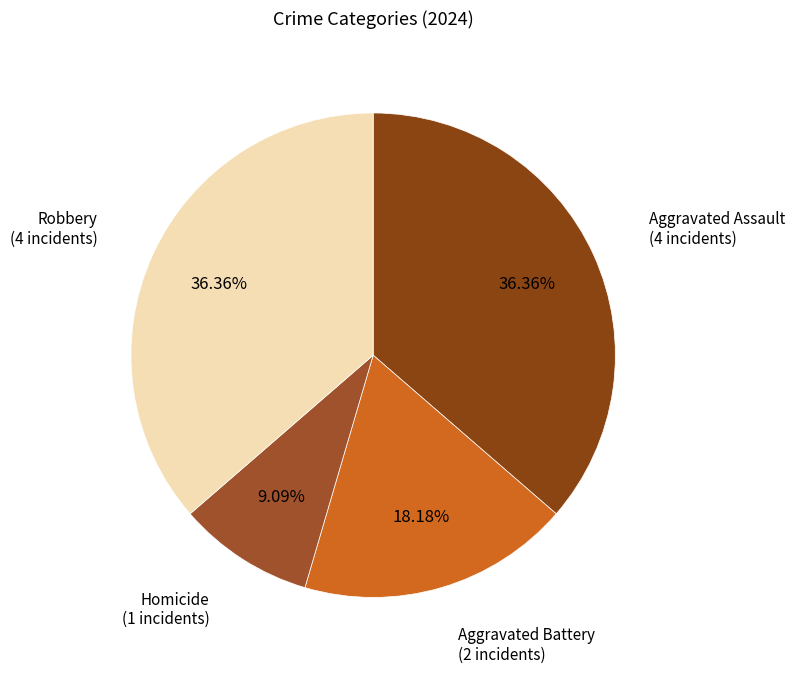

Count the number of slices in the pie.

4